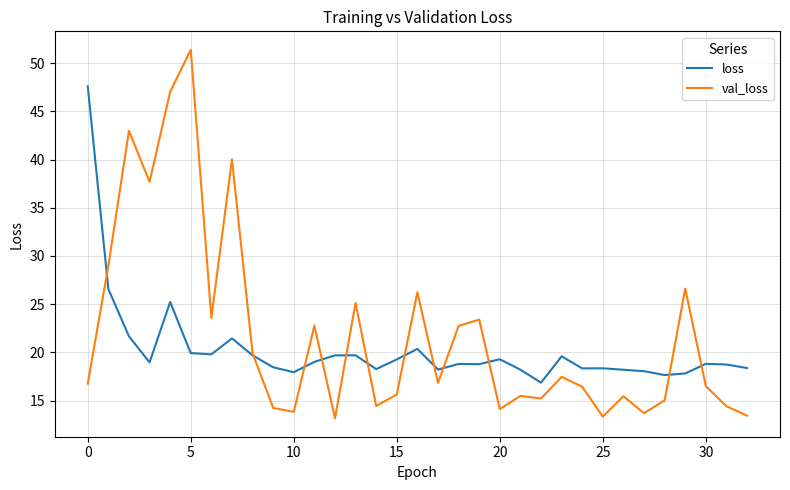

How many series are shown in this chart?

2